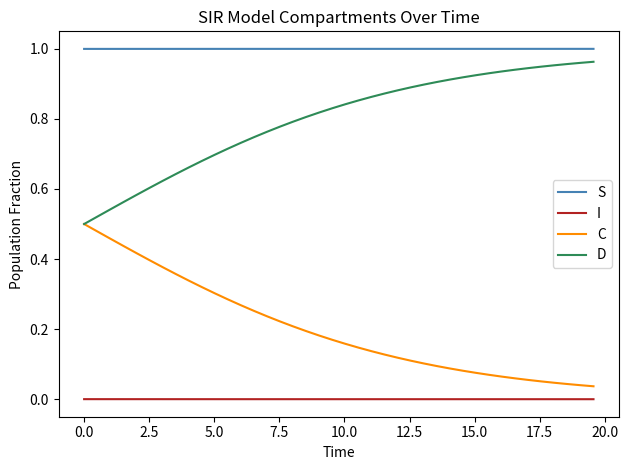

How many lines are shown in the chart?

4